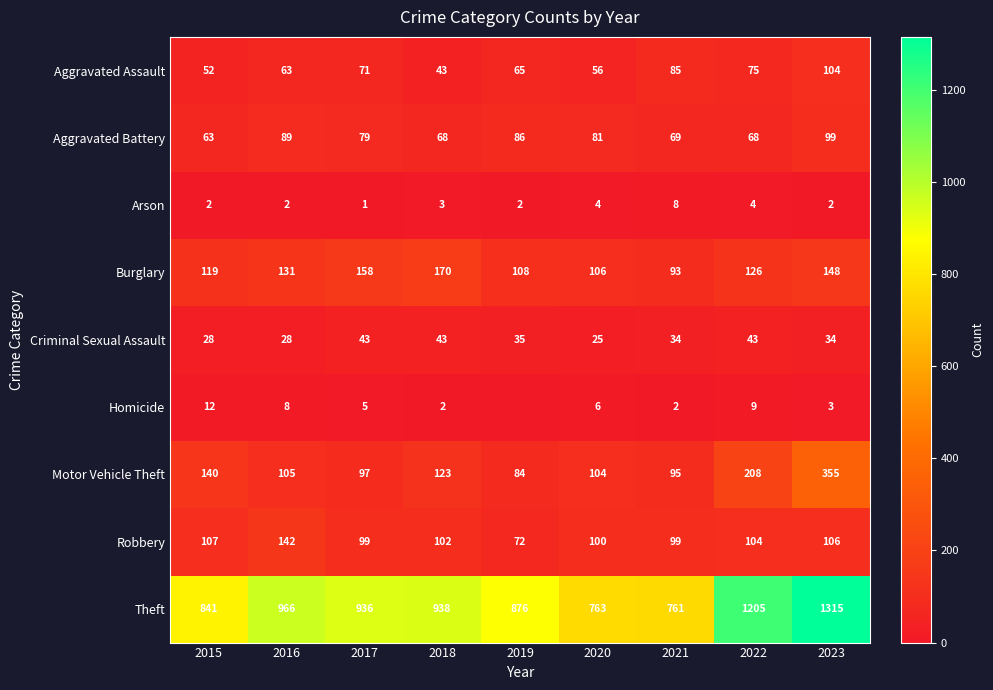

Count the number of data series in this chart.

9